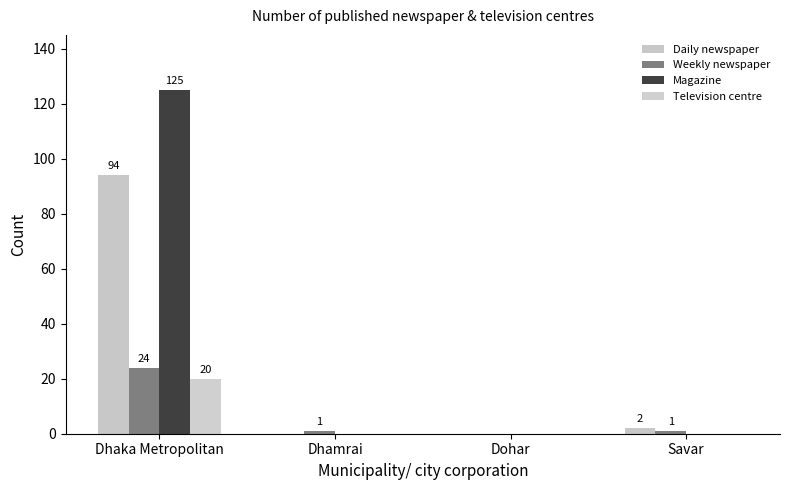

What is the highest value of the Magazine series?

125